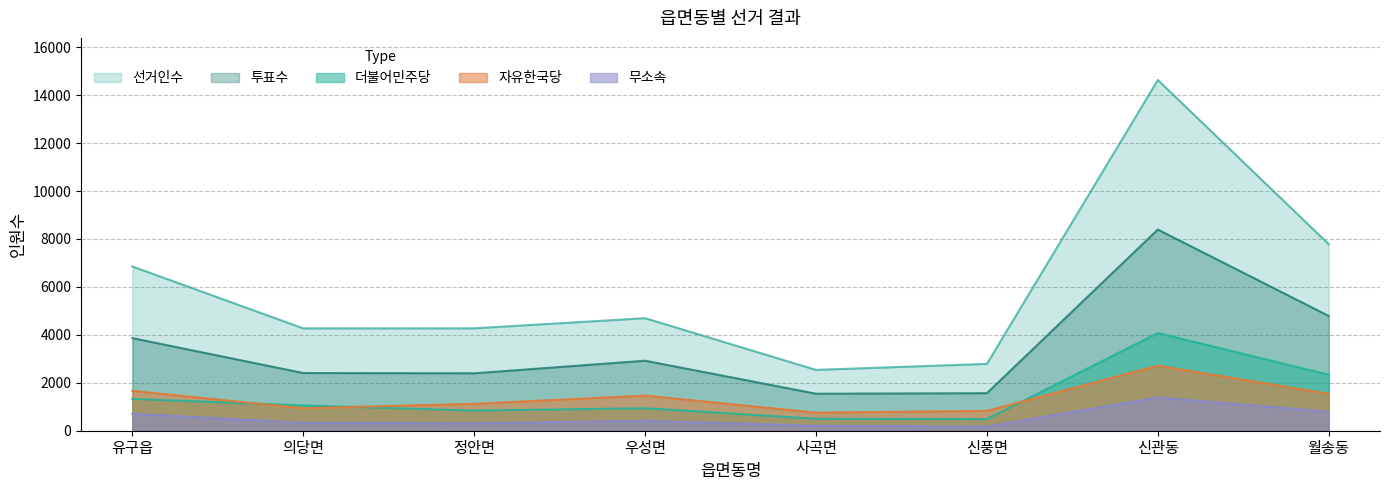

List the series in order of their peak value, lowest first.

무소속, 자유한국당, 더불어민주당, 투표수, 선거인수